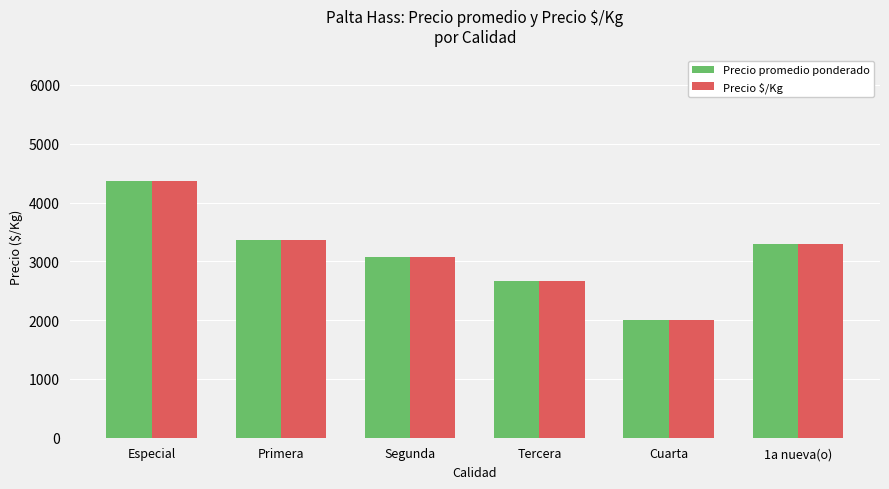

Which category has the highest value across all series?

Especial